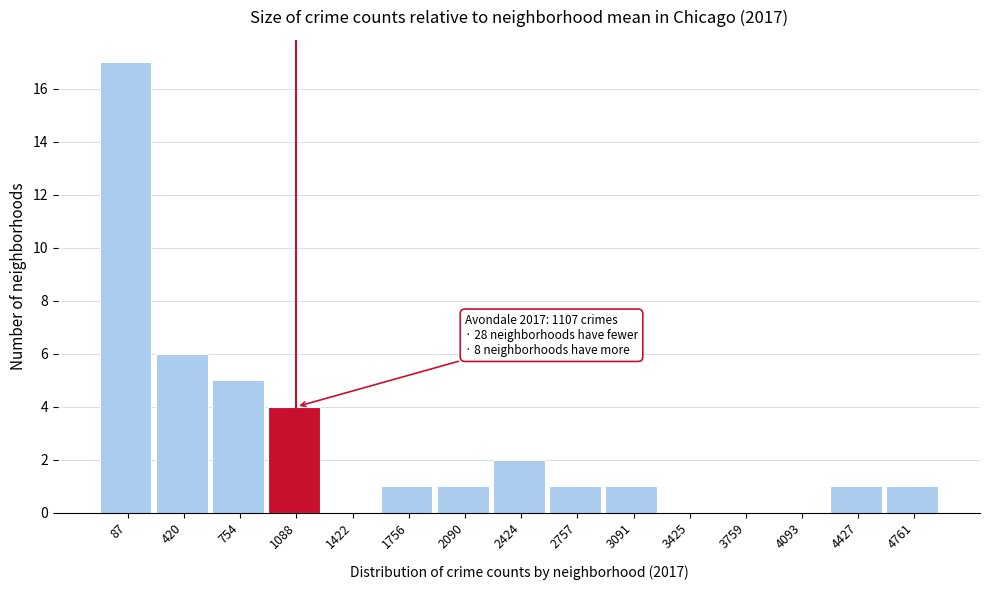

Reading left to right, list all the values displayed in this chart.

87=17	420=6	754=5	1088=4	1422=0	1756=1	2090=1	2424=2	2757=1	3091=1	3425=0	3759=0	4093=0	4427=1	4761=1